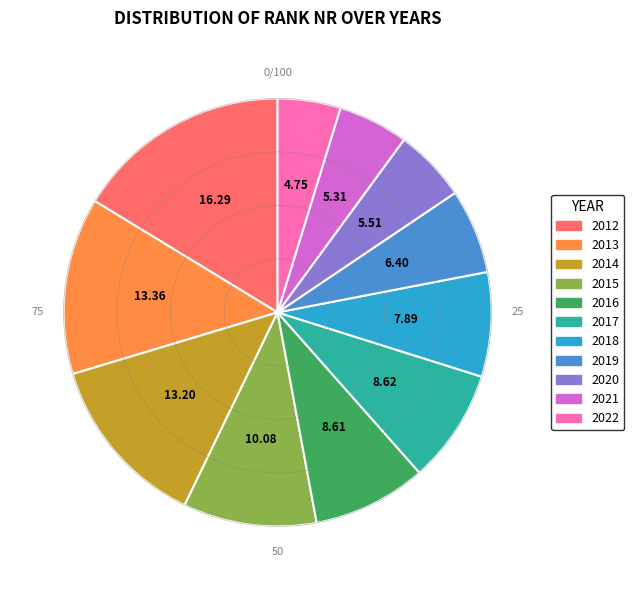

Is it true that 2020 is 1% of the pie?

False